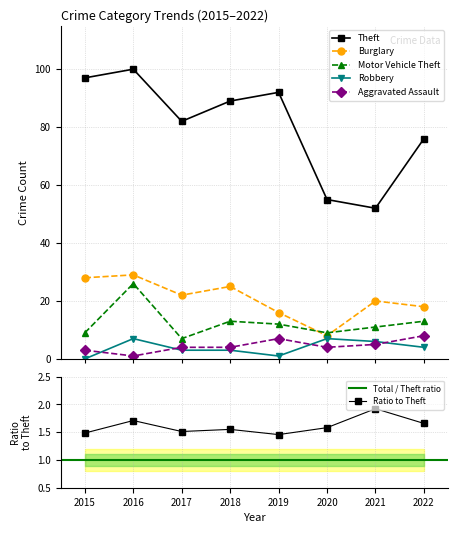

At which category does Motor Vehicle Theft reach its first local valley?

2017